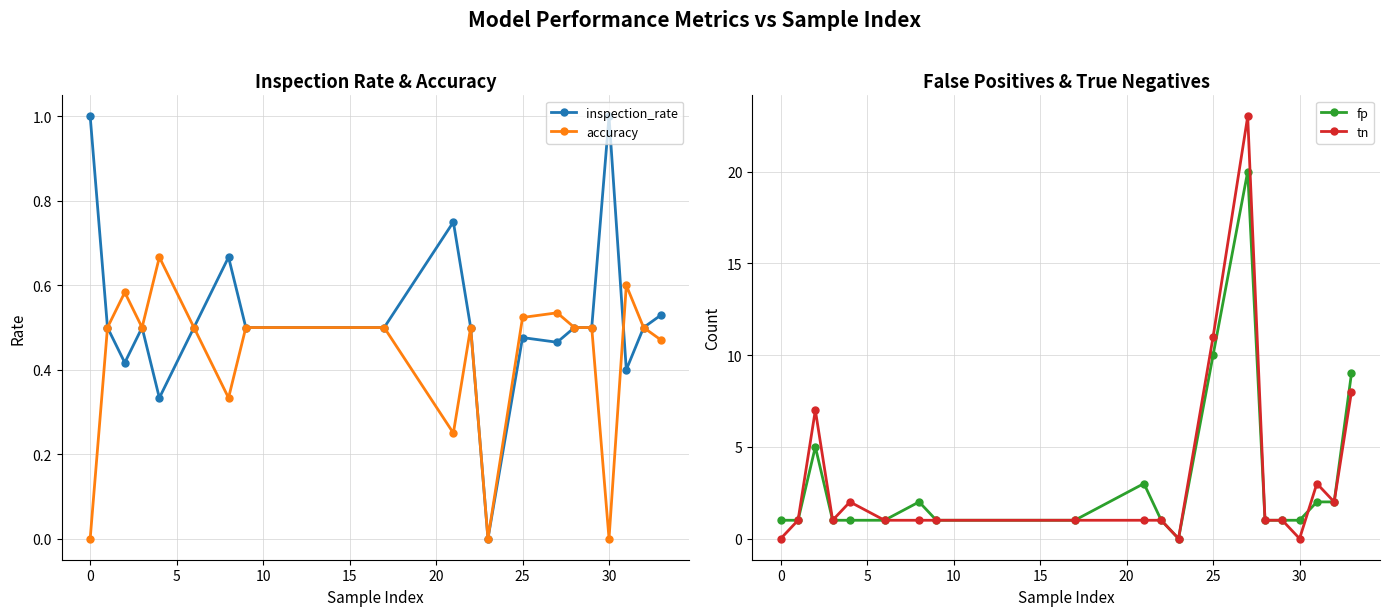

True or false: accuracy has more than 2 points higher than both neighbors.

True